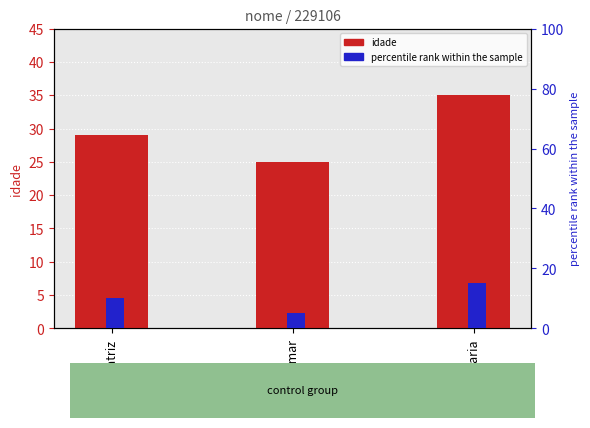

Between Beatriz and Maria, which series saw the biggest shift?

idade